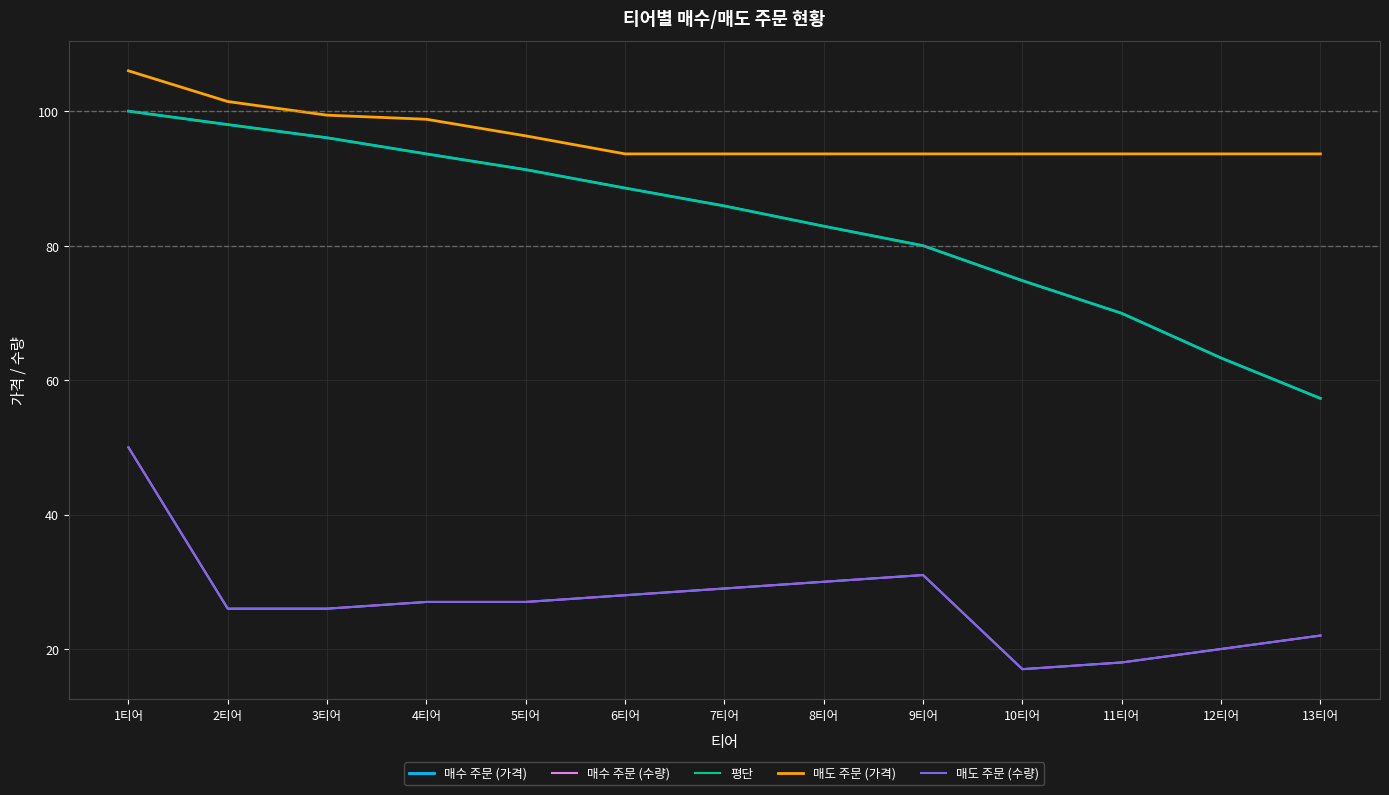

At which label does 매수 주문 (가격) first exceed 85?

1티어